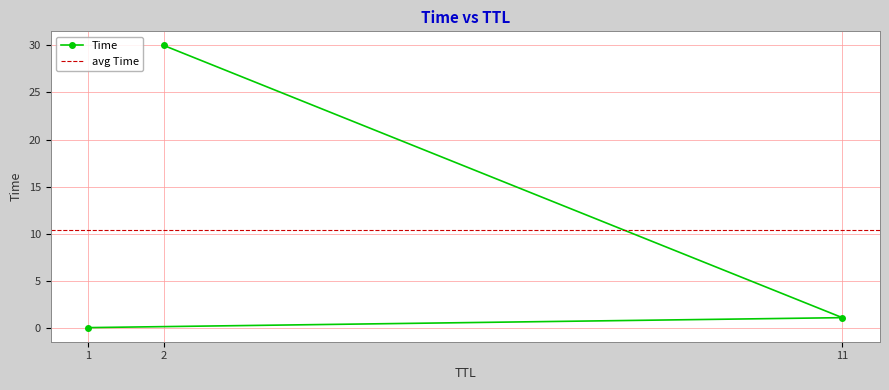

How many distinct data groups are displayed?

1